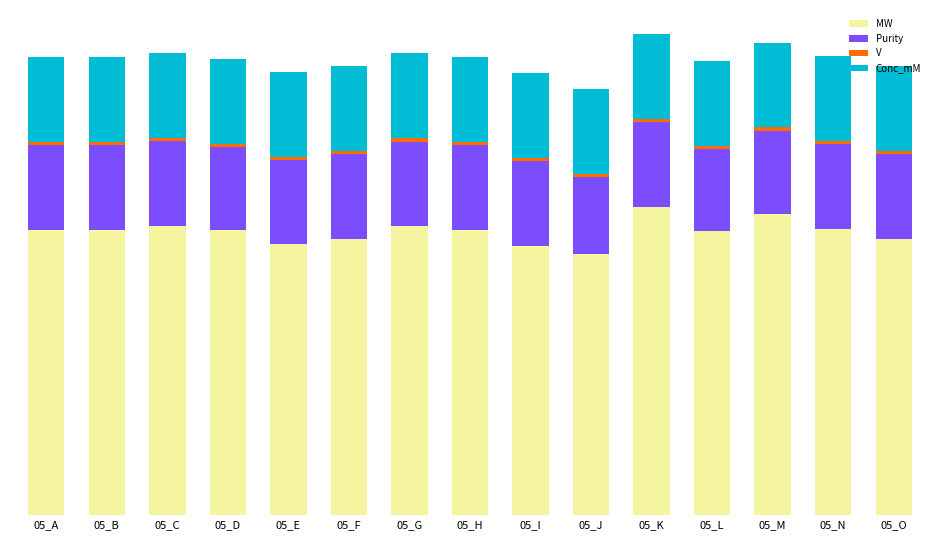

At which category is the sum across all series the highest?

05_K